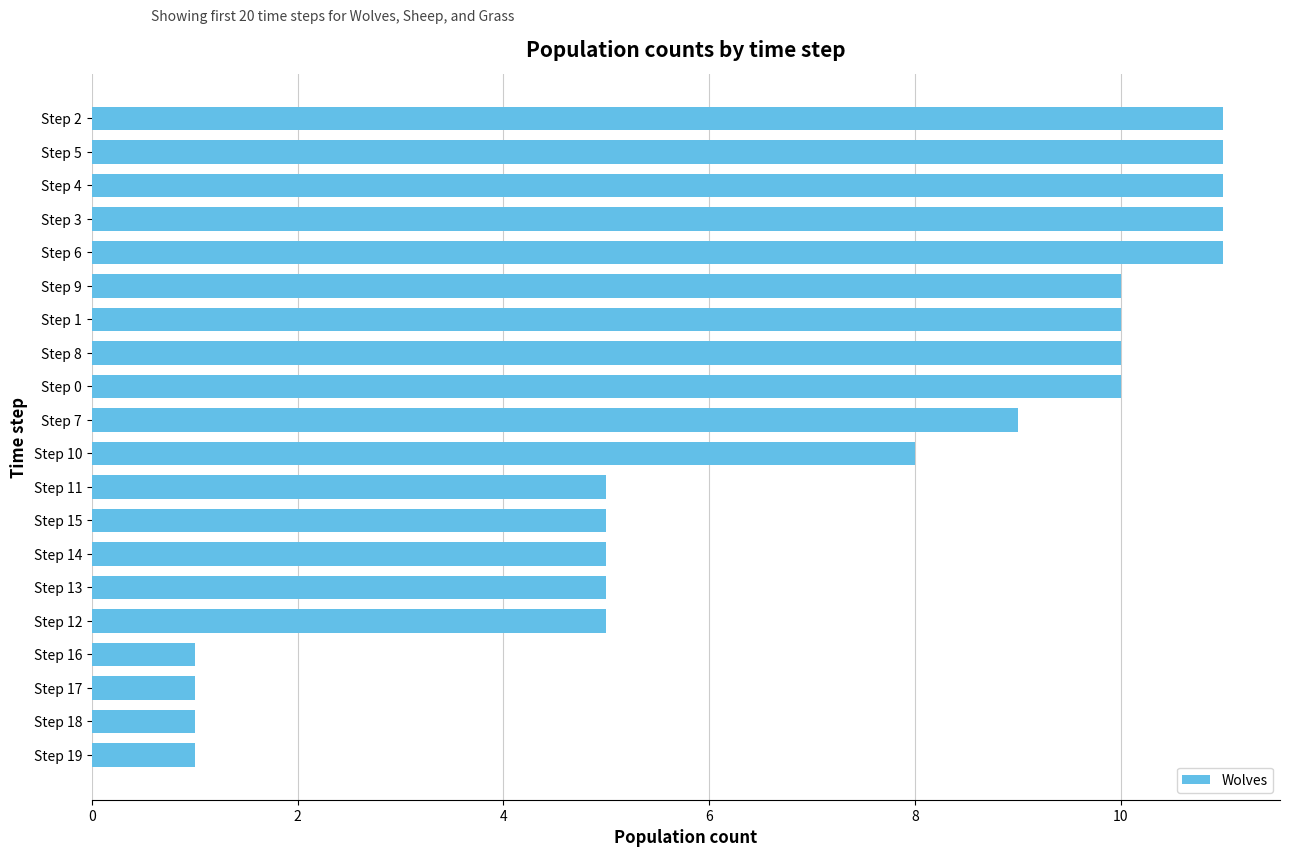

Is it true that the value at Step 8 is 10?

True